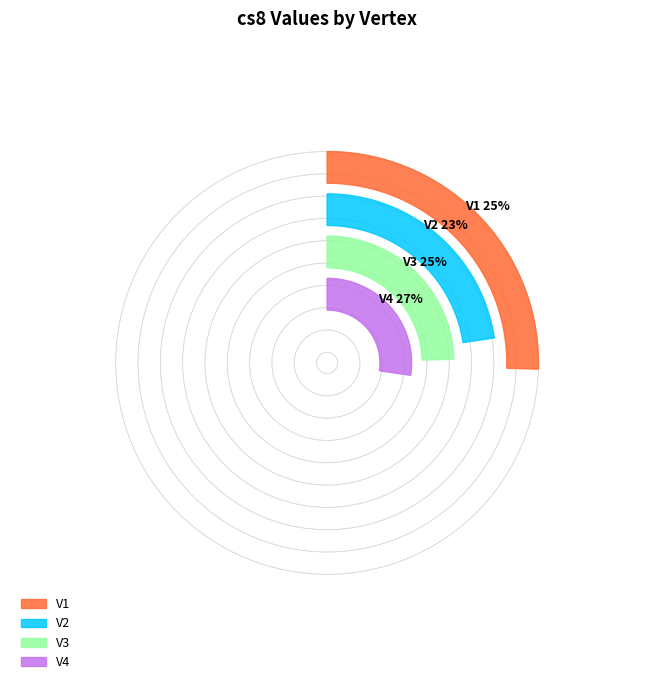

Is it true that V3 is 30% of the pie?

False